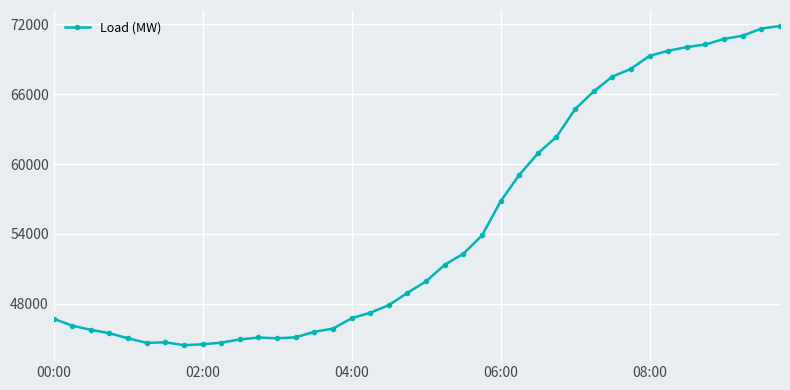

What is the value of the 16th point from the left?

45878.3